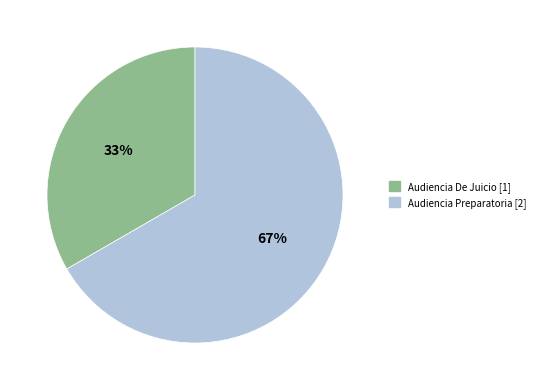

Is the sum of Audiencia De Juicio and Audiencia Preparatoria greater than half?

Yes